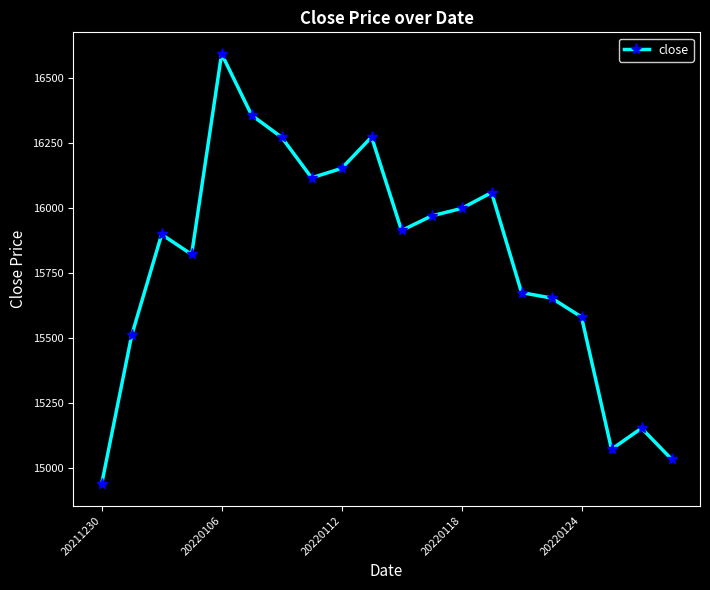

How many series are shown in this chart?

1